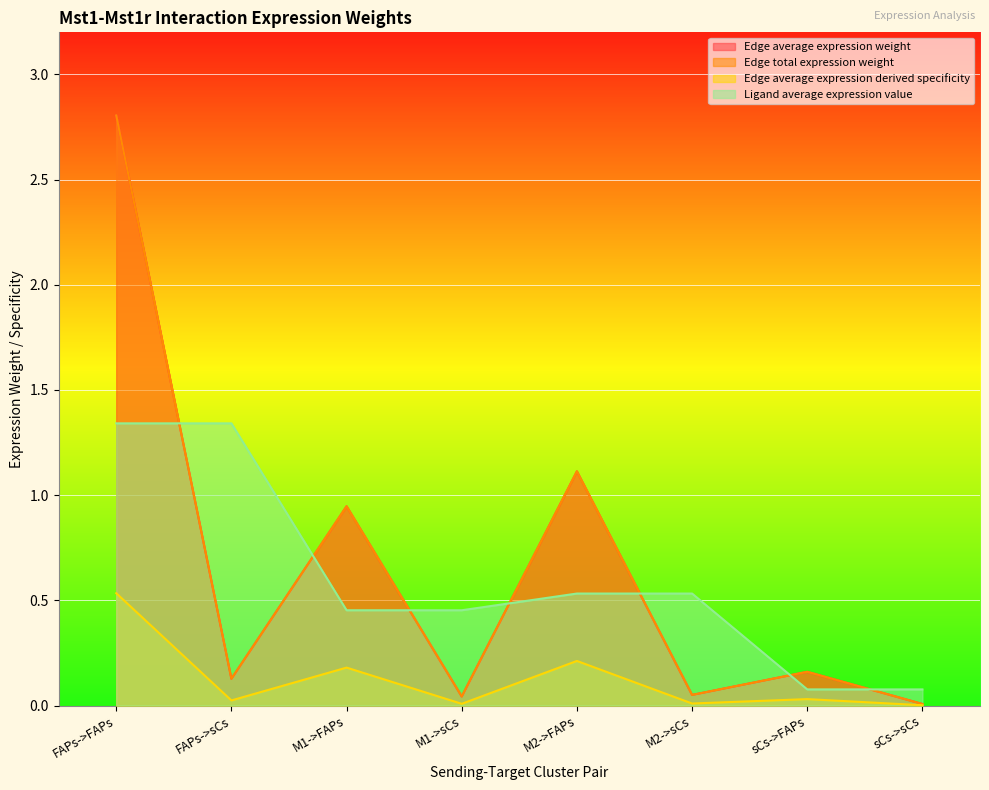

Is it true that Edge total expression weight equals 0.7 at M2->FAPs?

False